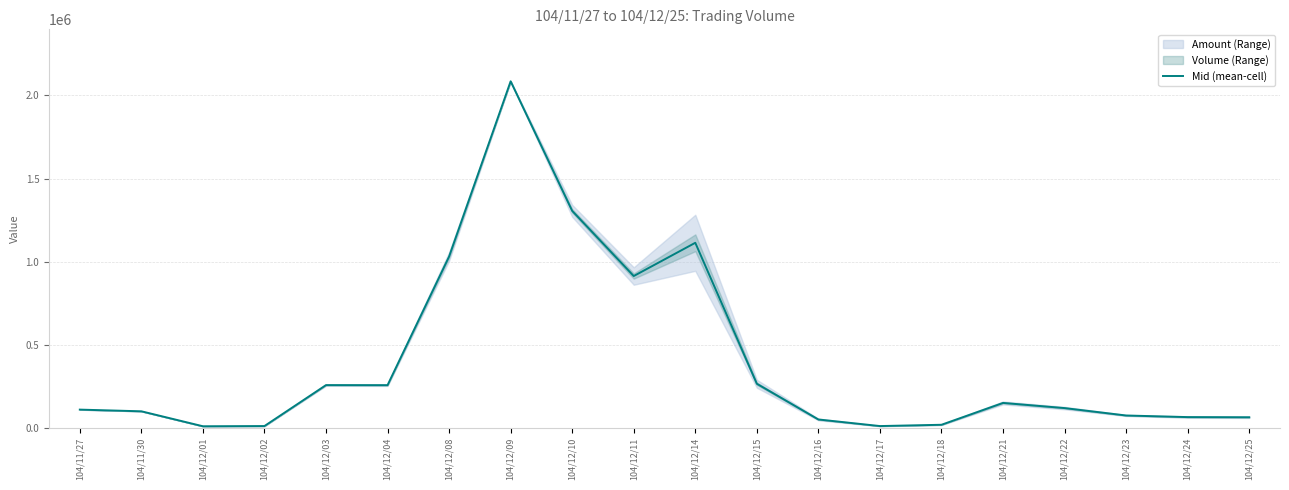

Is it true that the value at 104/12/16 is 49911.8?

True